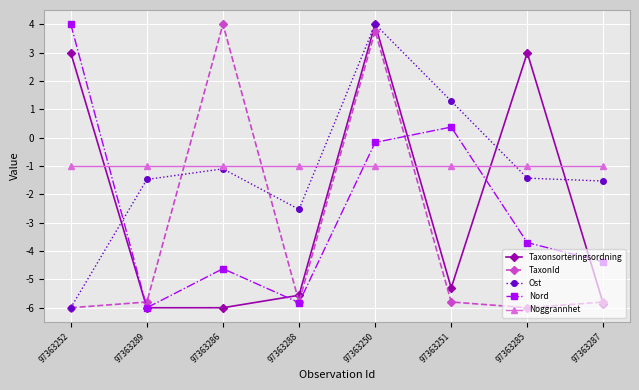

At which label does Taxonsorteringsordning first exceed -5?

97363252